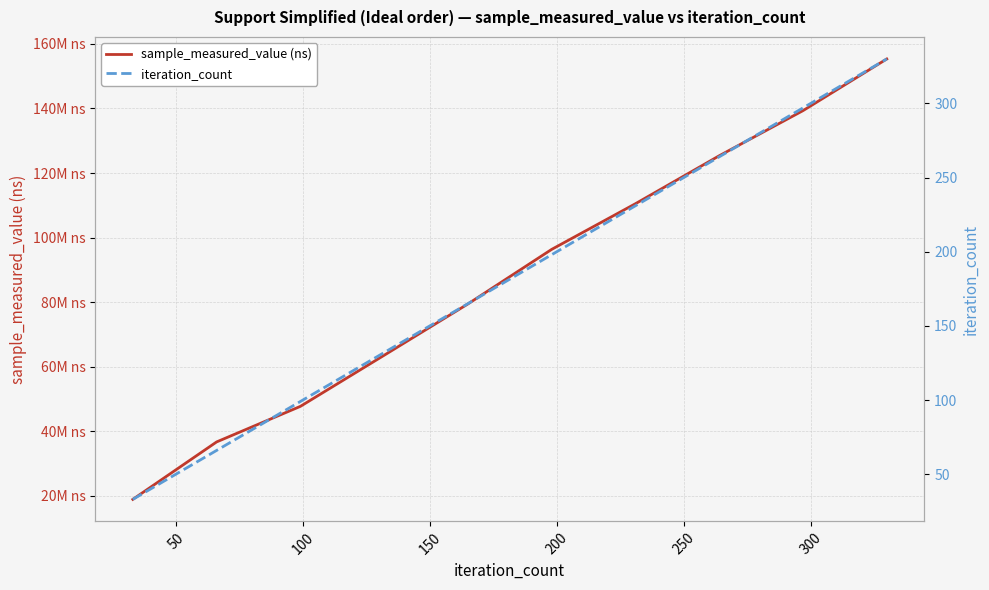

How many iteration_count values are between 99 and 264?

6